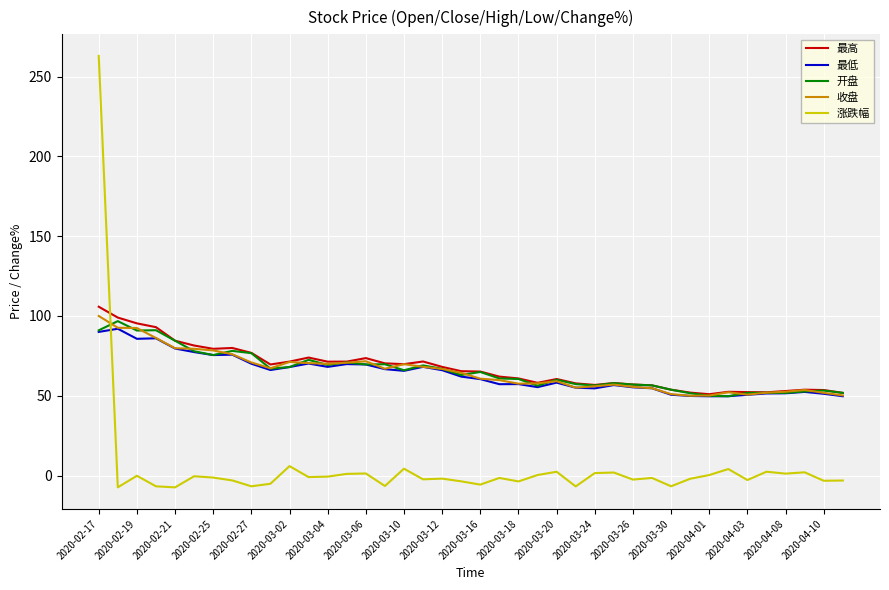

True or false: 涨跌幅 and 最低 cross at least once.

True